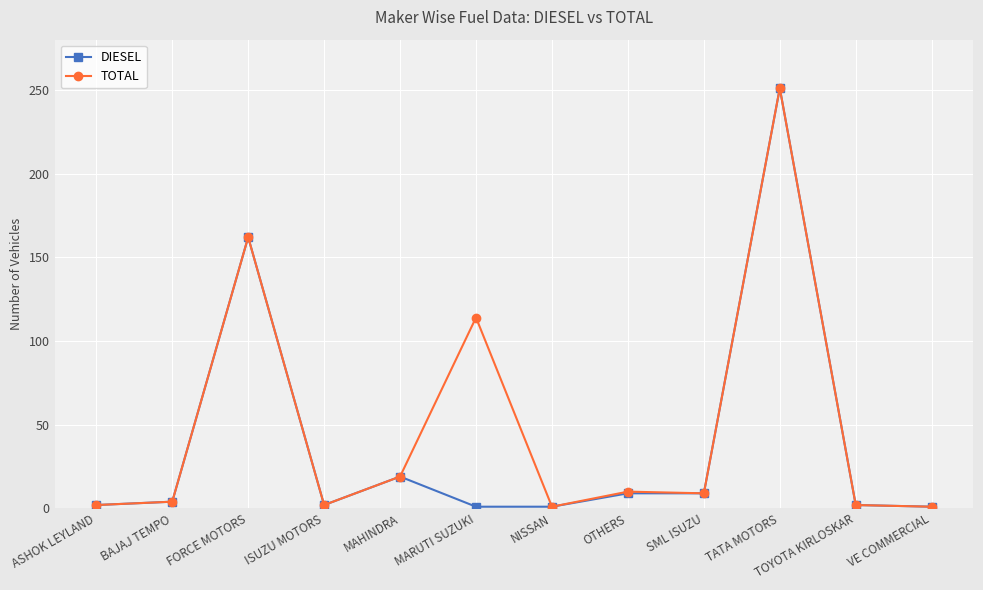

Which series changed the most between BAJAJ TEMPO and OTHERS?

TOTAL